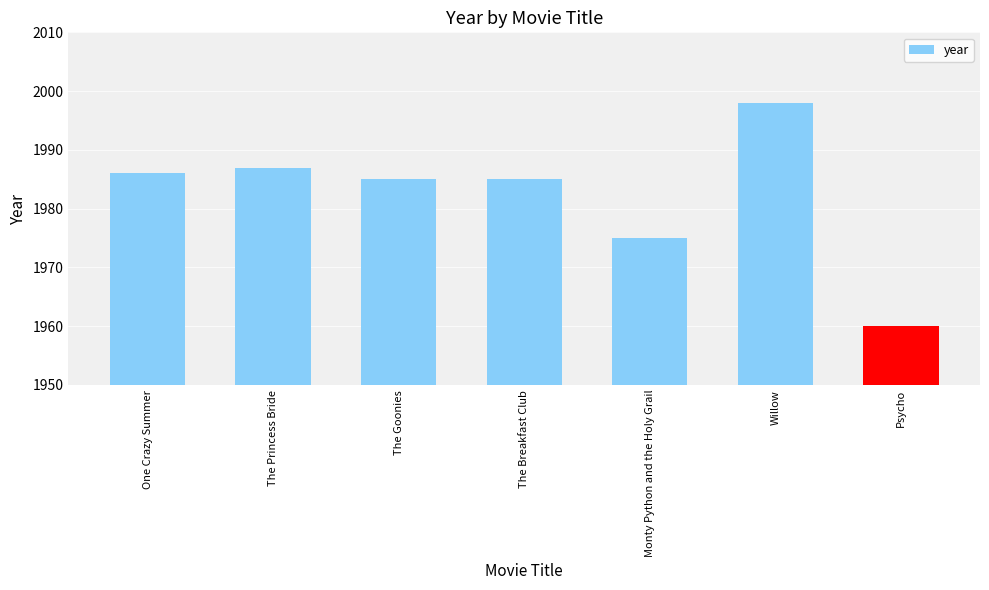

Where does the data first go above 1985?

One Crazy Summer